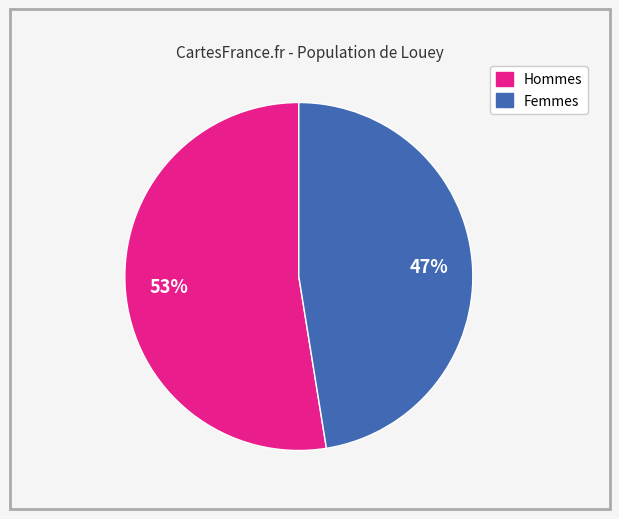

To the nearest percent, what is the average slice percentage?

50%